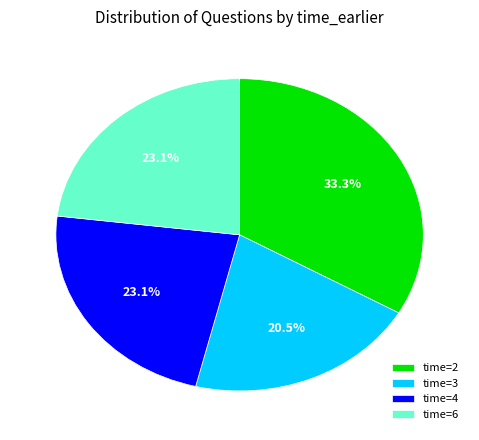

Does any single category account for the majority?

No